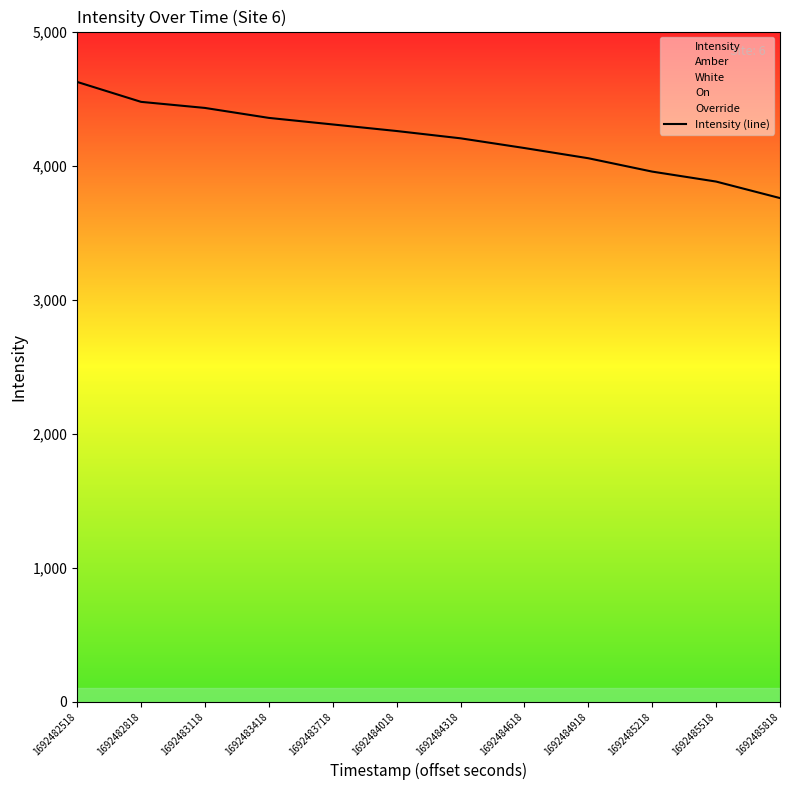

Does the chart have visible grid lines?

No